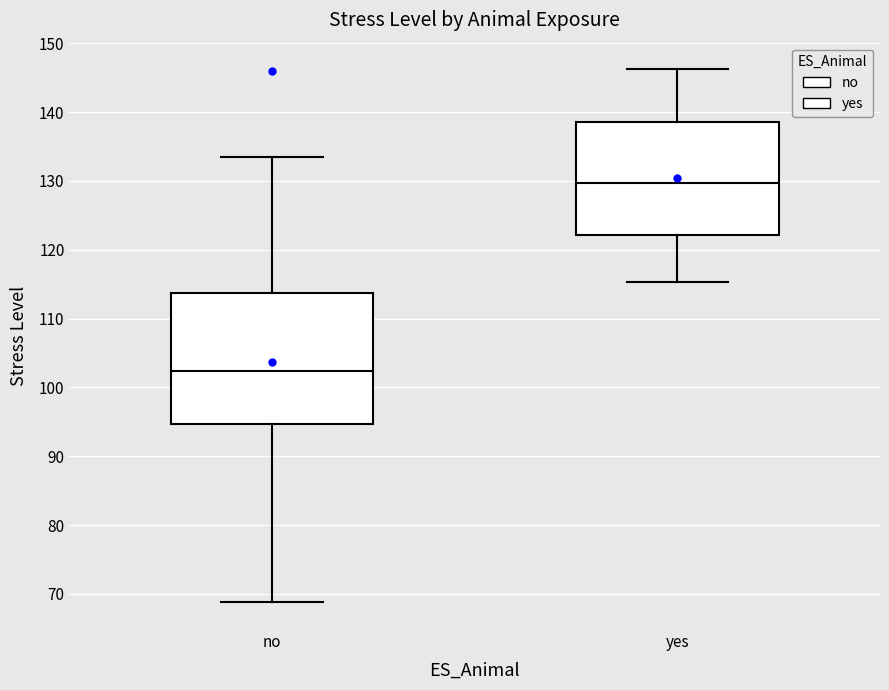

Reading left to right, transcribe this box plot: for each box, give where its median line is, the range the box spans, and where its two whiskers end, as read against the y-axis. The values are not printed on the chart, so give them approximately, as read against the axis.

no: median 102, box 95 to 114, whiskers 69 to 134
yes: median 130, box 122 to 139, whiskers 115 to 146